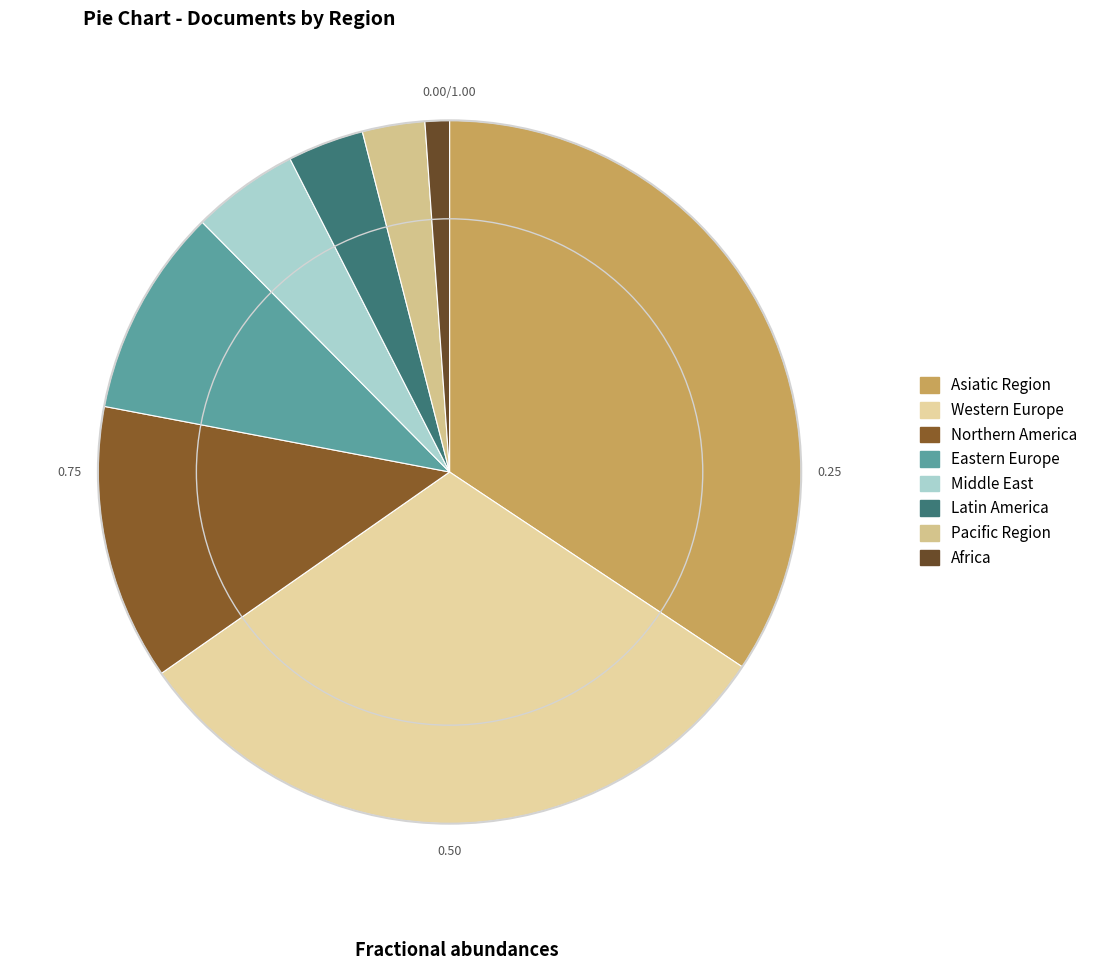

To the nearest percent, what is the difference between the largest and smallest slice percentages?

33%